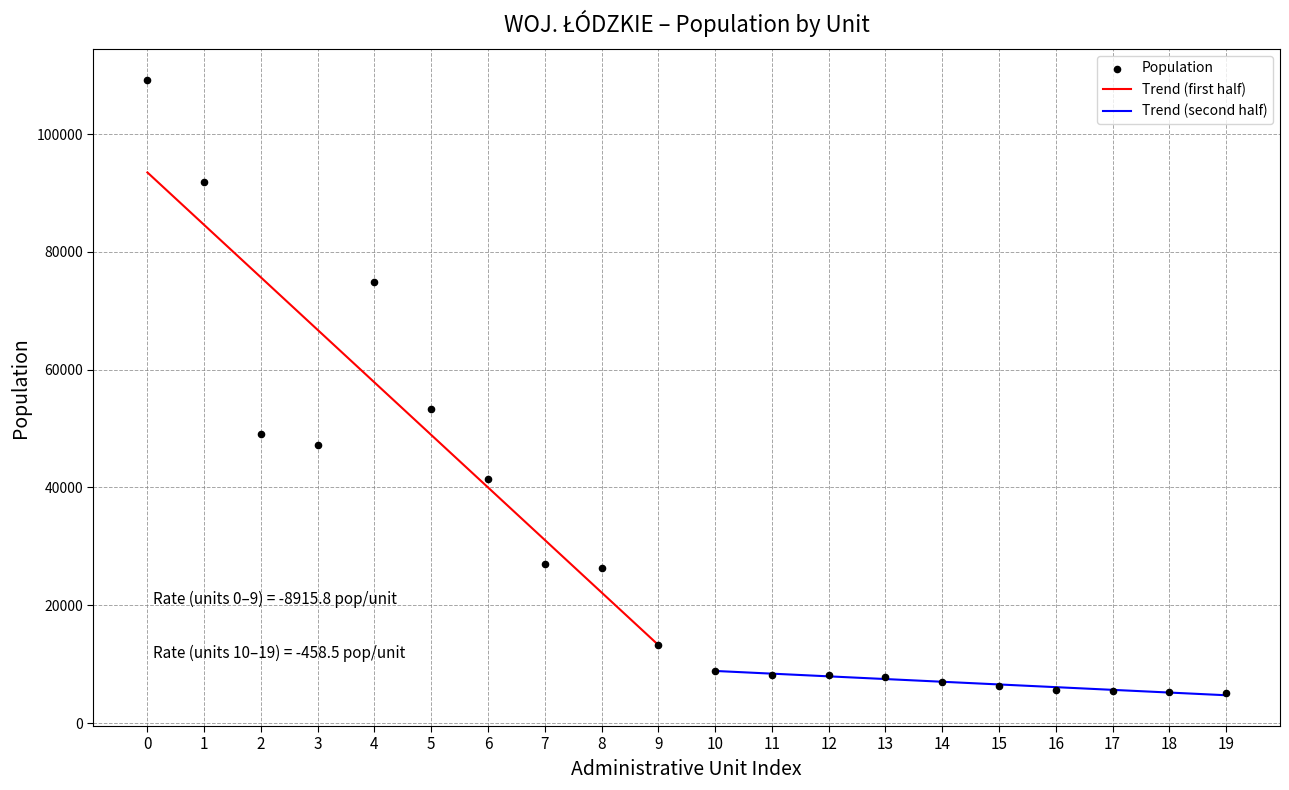

What is the highest value of the Trend (first half) series?

93493.9